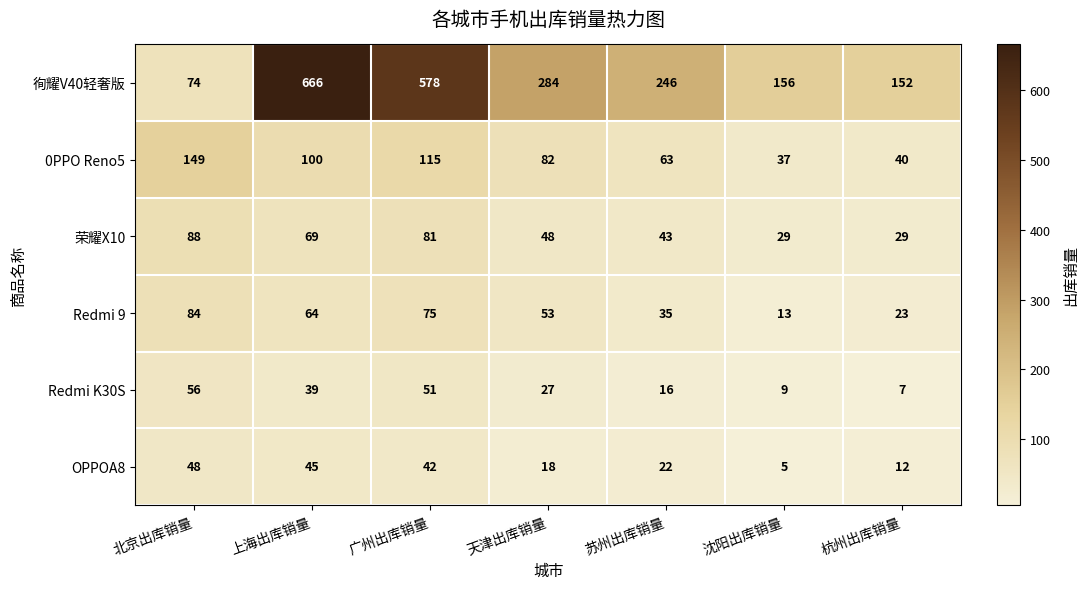

At which category does the chart reach its peak across all series?

上海出库销量